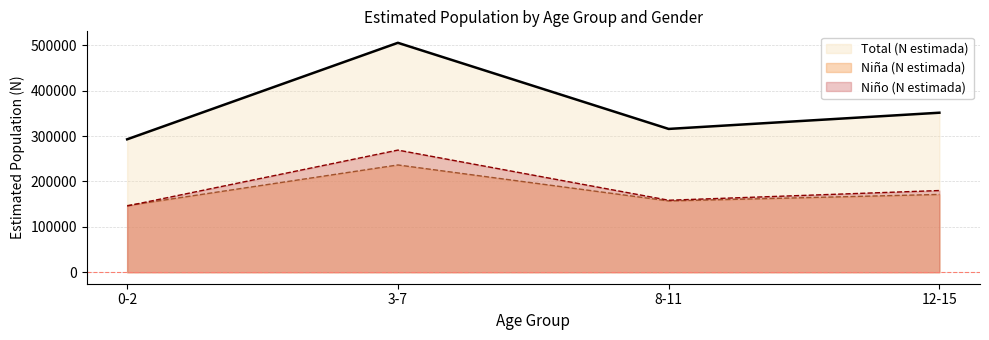

True or false: Total (N estimada) has a value of 315614 at 8-11.

True